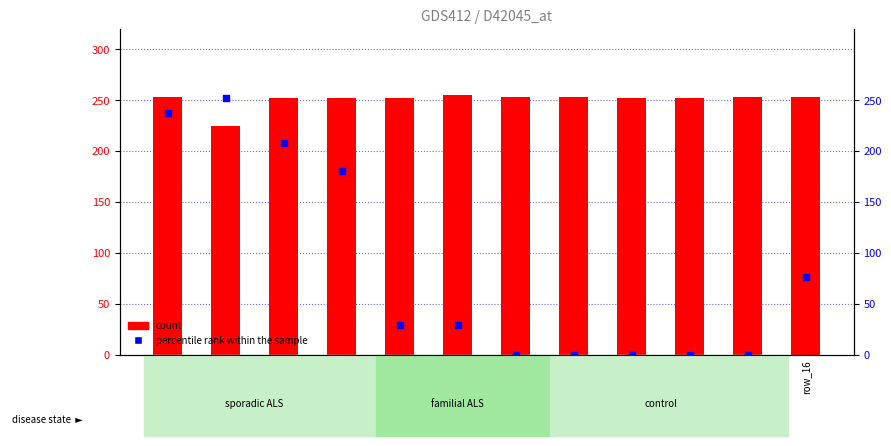

Which series has the largest Y range (max minus min)?

percentile rank within the sample